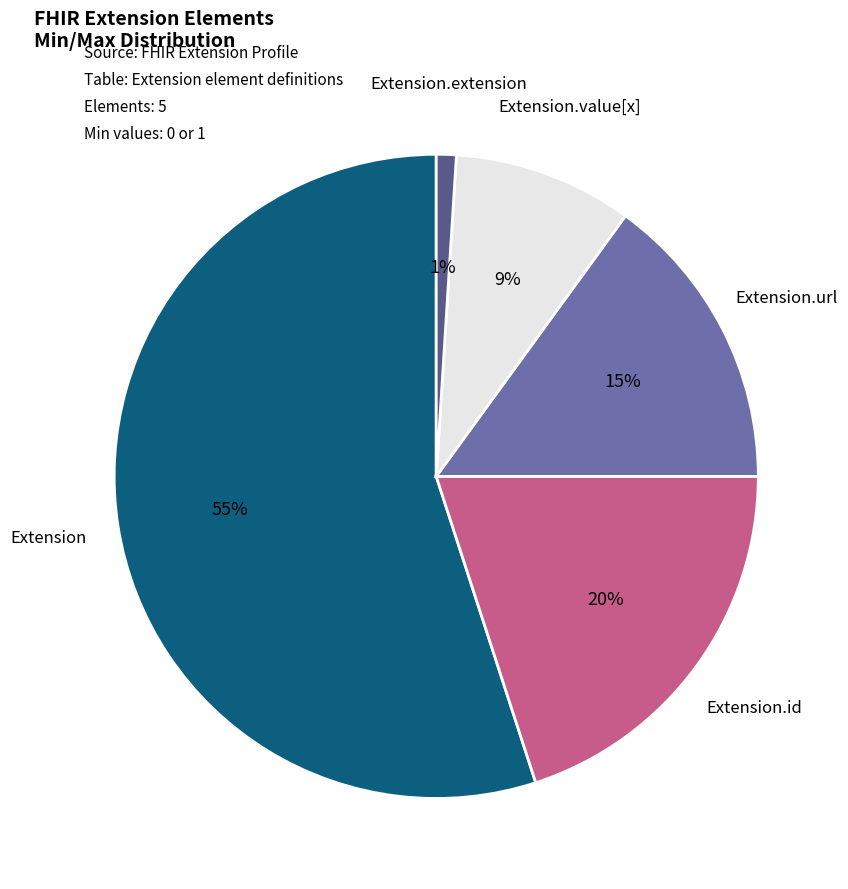

To the nearest percent, what is the difference between the largest and smallest slice percentages?

54%